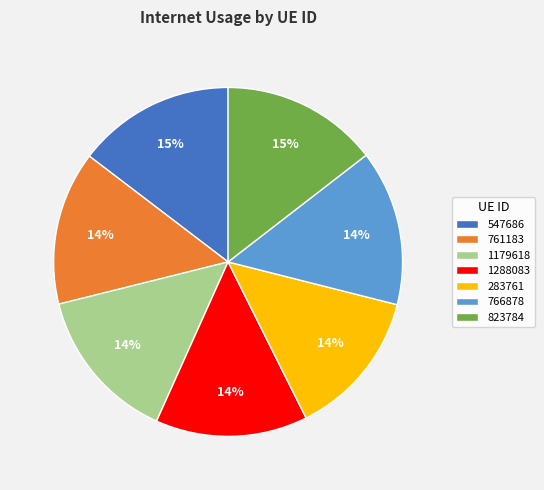

What percentage is the 766878 slice, to the nearest percent?

14%